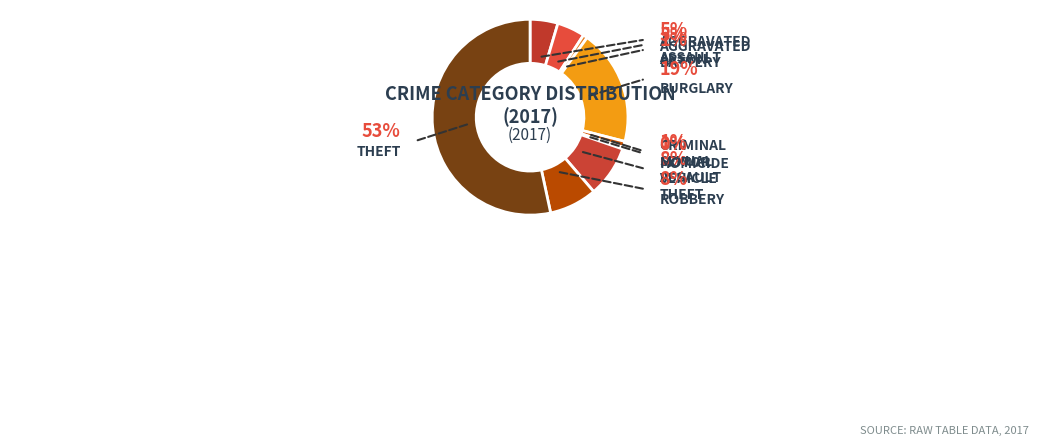

To the nearest percent, what portion does Burglary represent?

19%